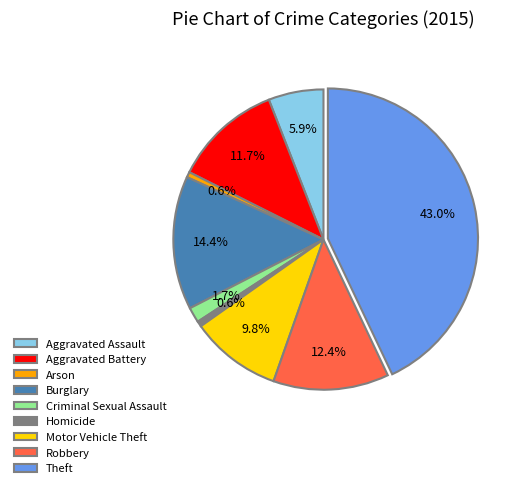

To the nearest percent, what portion does Theft represent?

43%